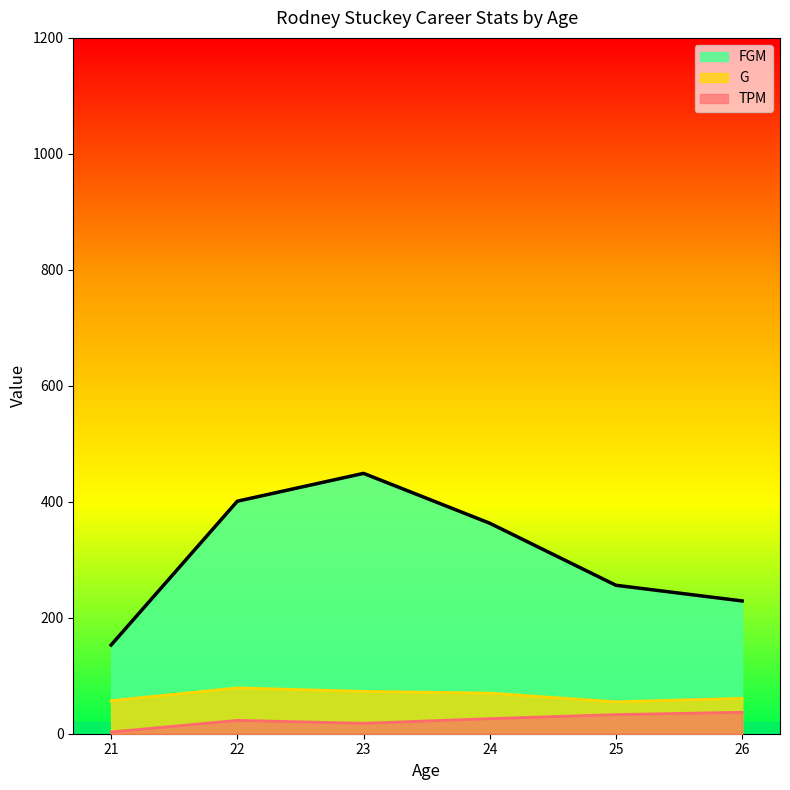

Reading right to left, list all the values displayed in this chart.

G: 61	55	70	73	79	57
FGM: 229	256	363	449	401	153
FGA: 229	256	363	449	401	153
TPM: 37	33	26	18	23	3